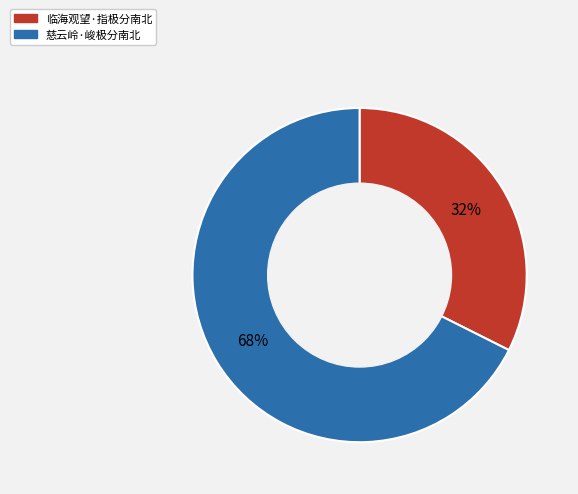

What percentage is the 临海观望·指极分南北 slice, to the nearest percent?

32%